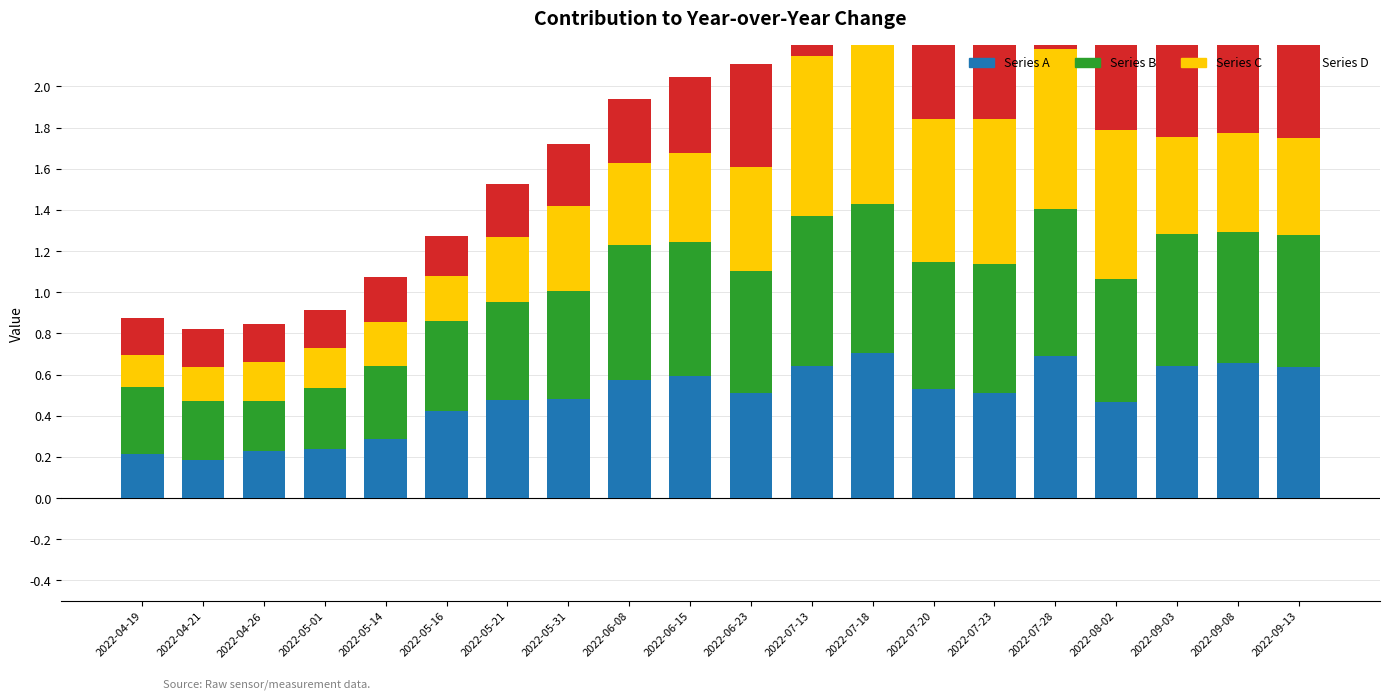

What is the difference between the highest and lowest values at 2022-06-15?

0.3